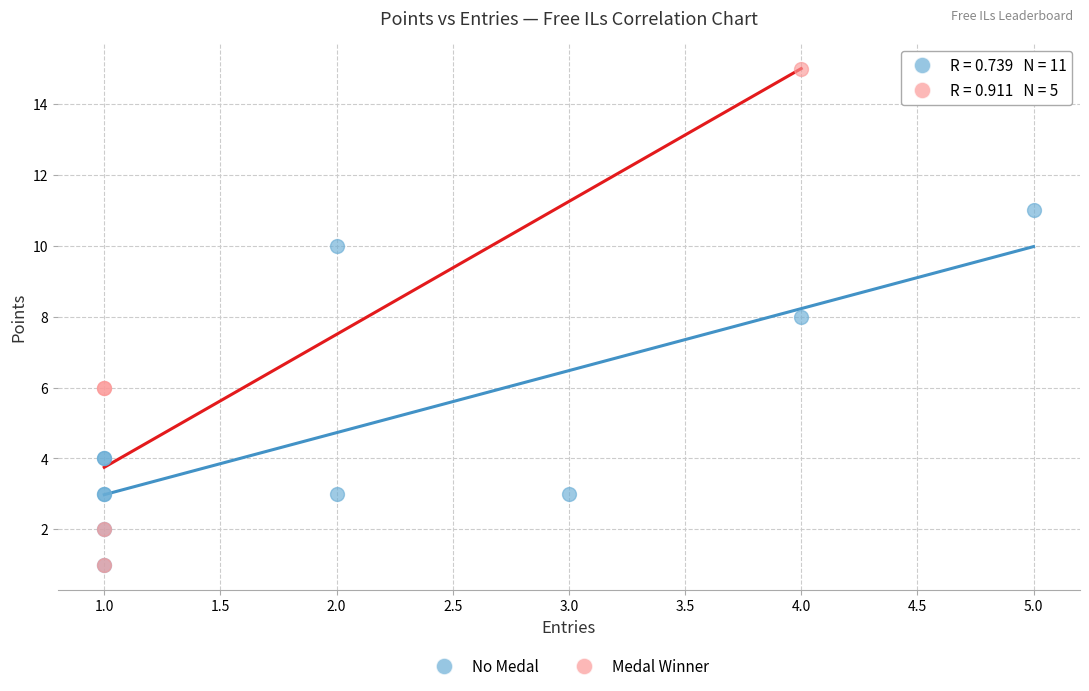

What are all the series names shown in the legend?

No Medal, Medal Winner